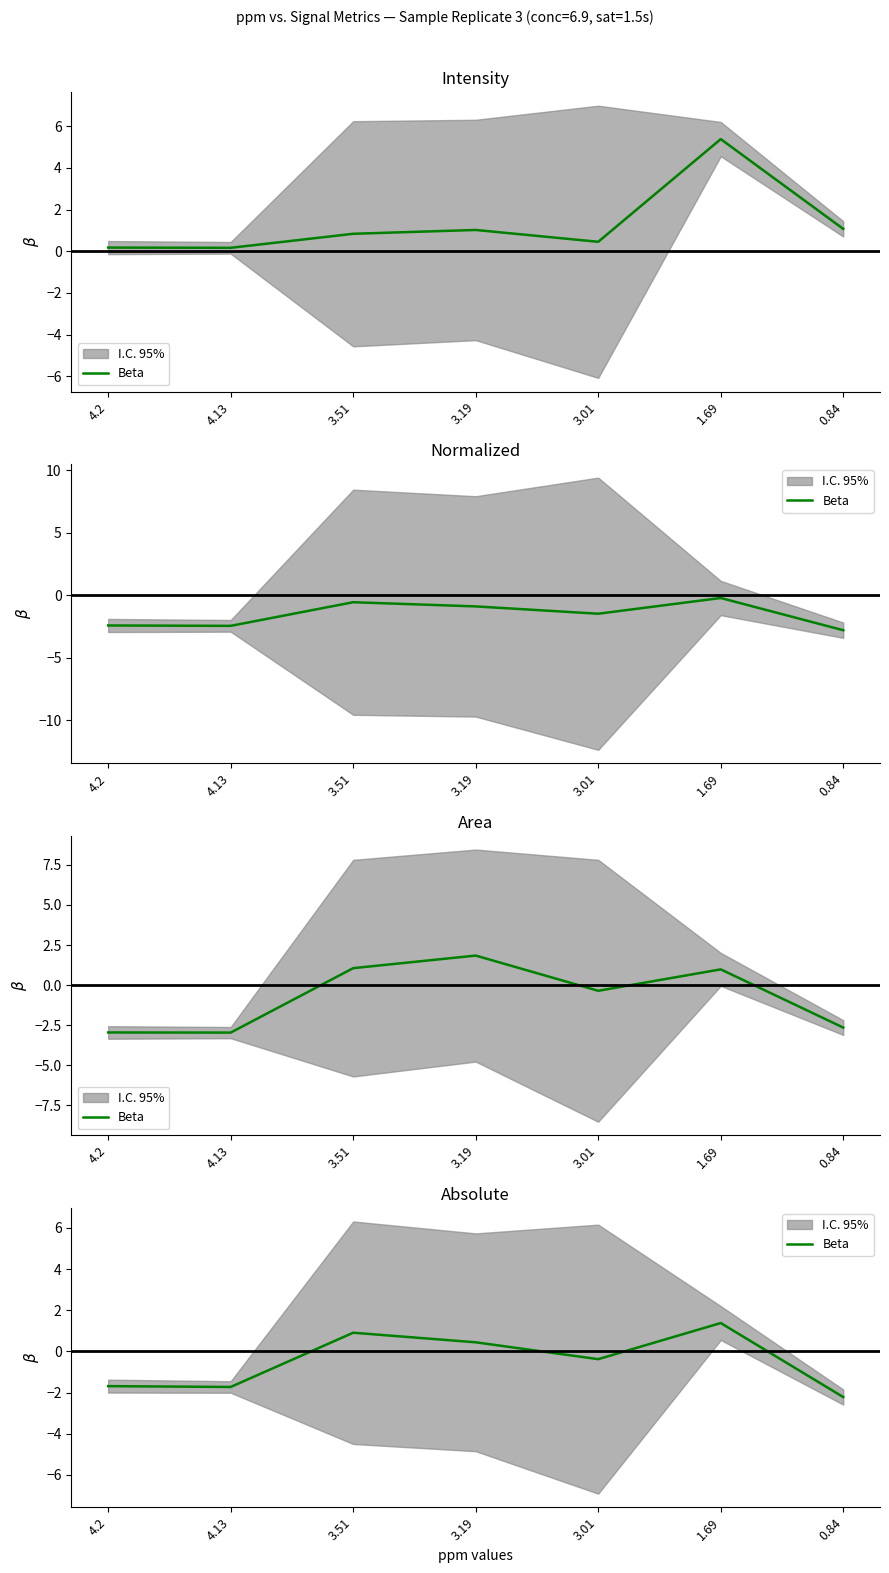

At which category does the data reach its first local valley?

4.13